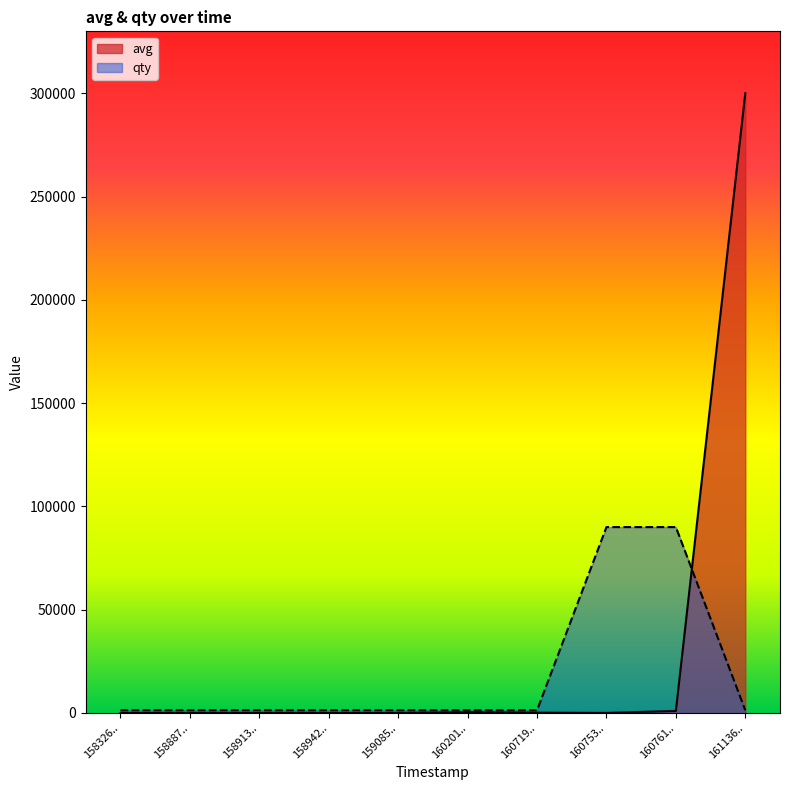

Which category has the highest value across all series?

161136..